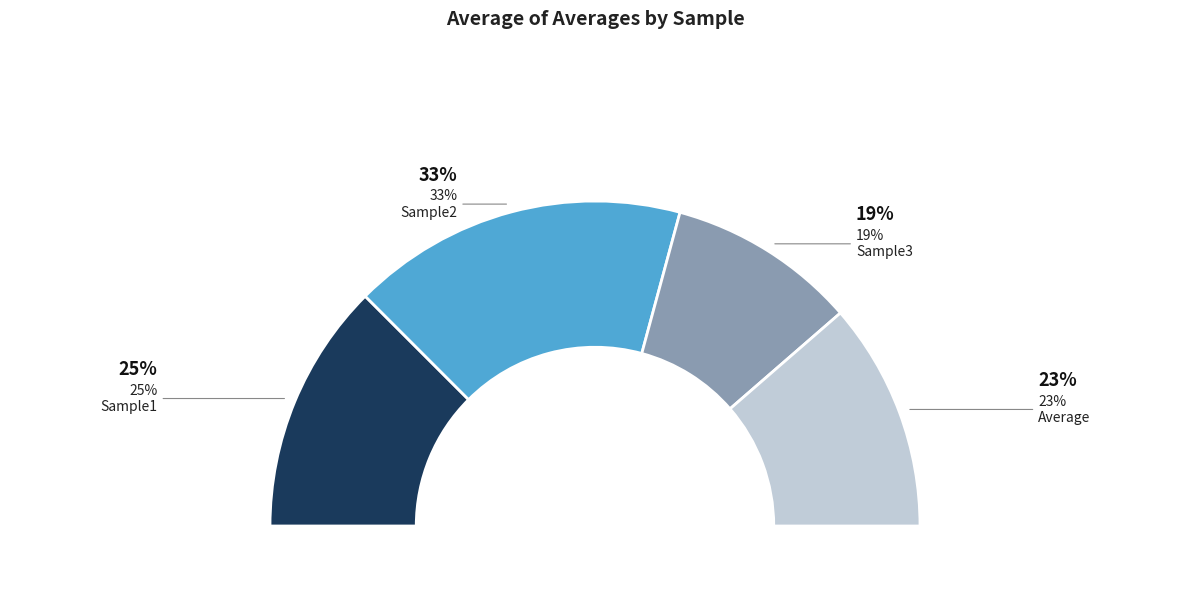

Approximately how many times larger is the value at Sample1 compared to Sample3?

1.3